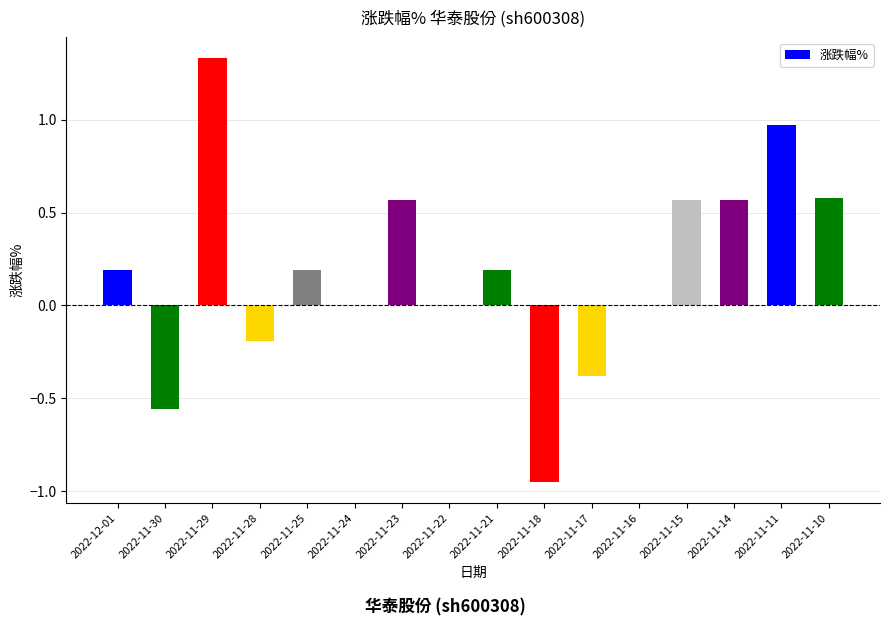

Are the bars horizontal?

No